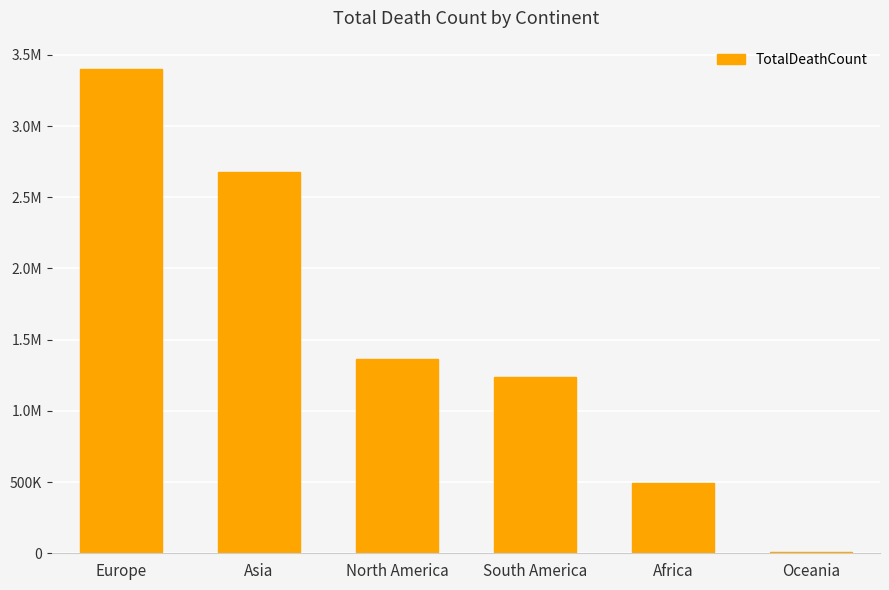

Where is the data nearest to the value 1704740?

North America